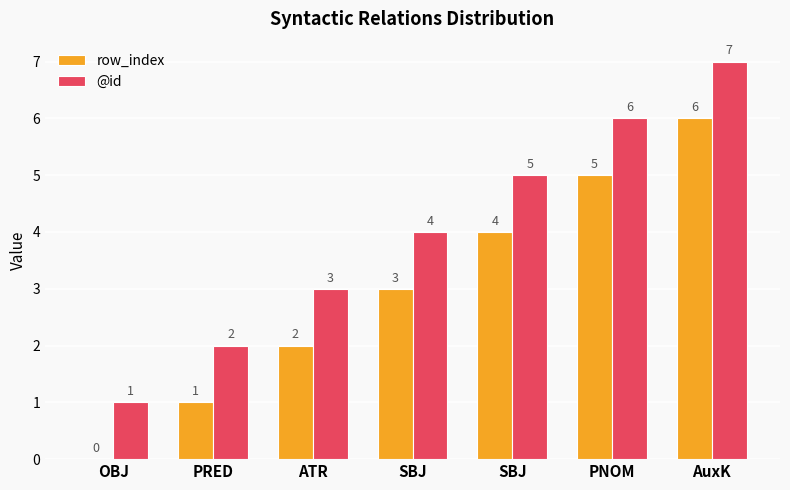

Count the number of categories in the chart.

7